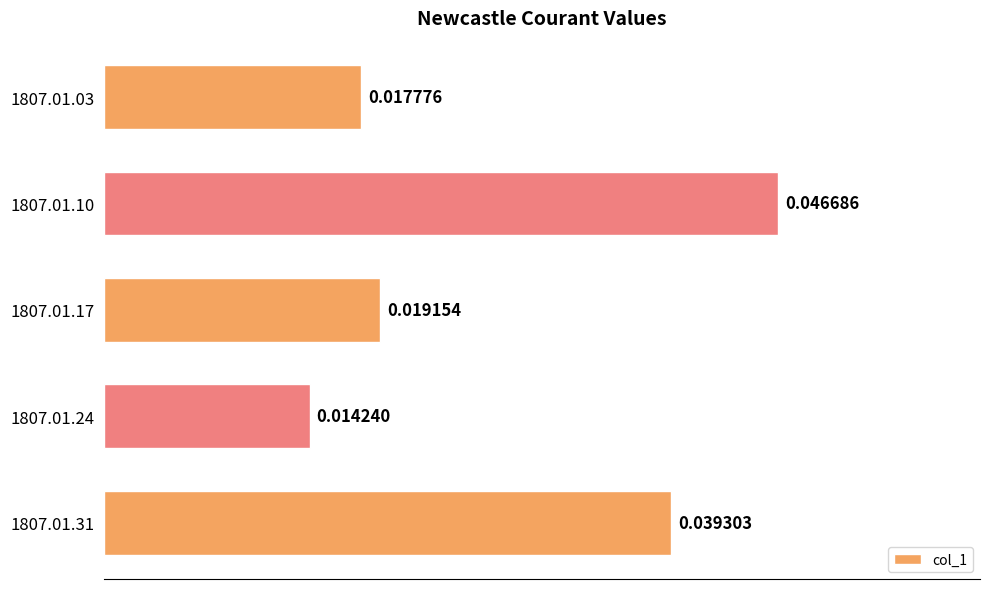

How many data points does each series have?

5